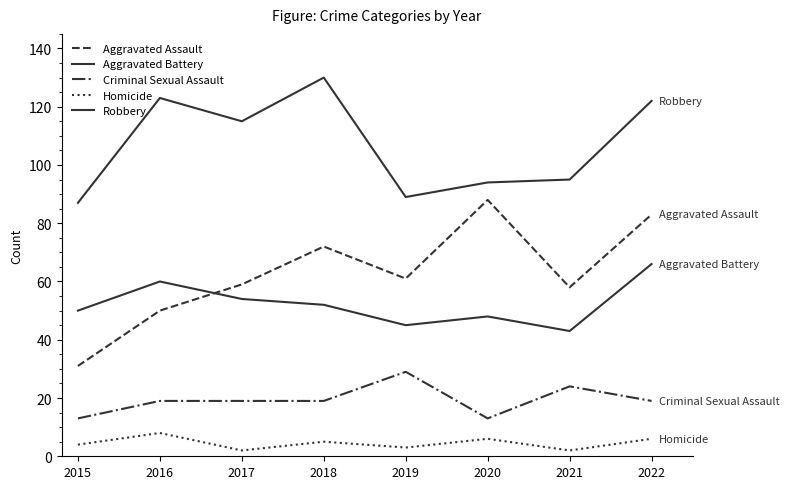

Is it true that Aggravated Assault equals 92 at 2019?

False